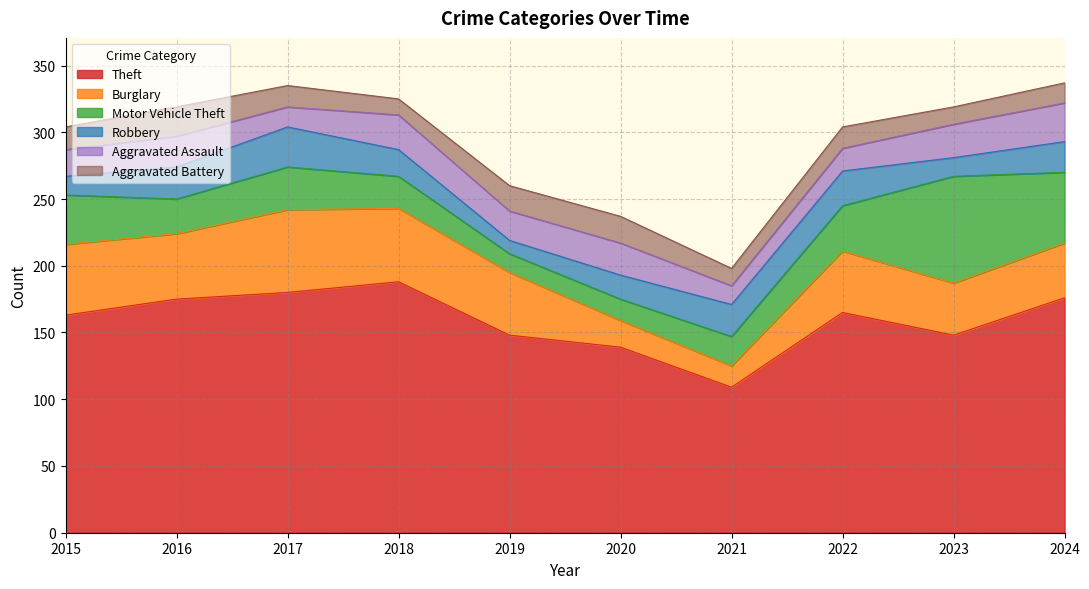

How many values in the Theft series exceed 165?

4